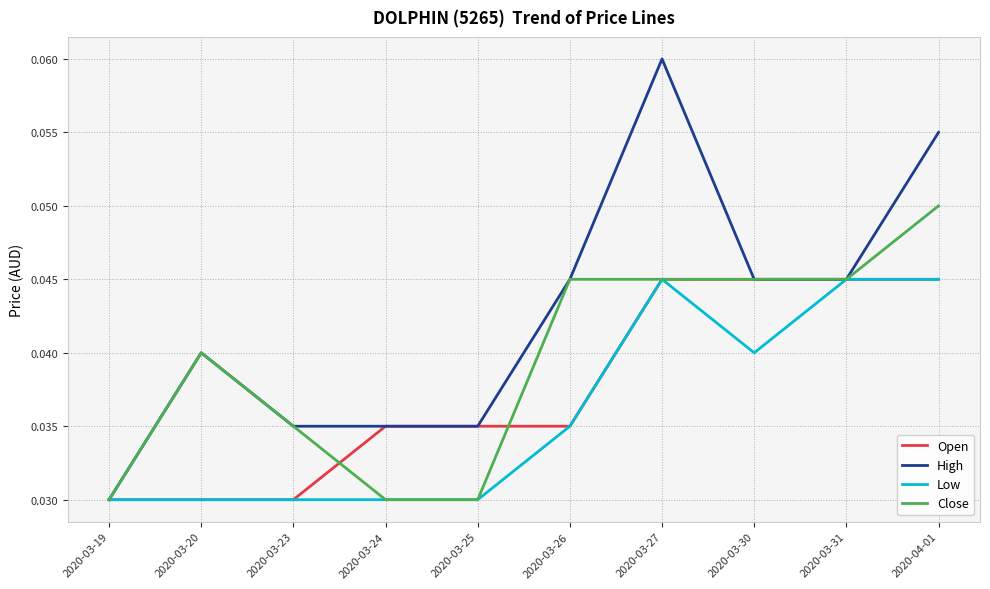

Which series has the largest total across all categories?

High